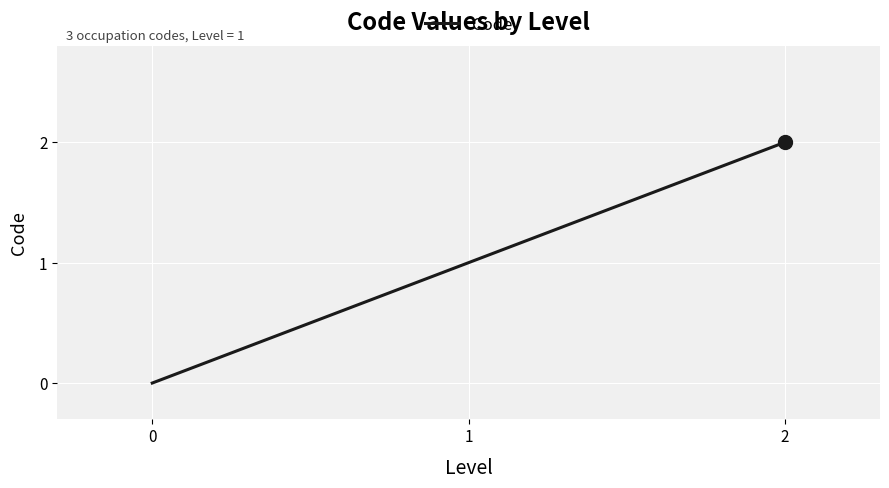

How many positive values are there?

2